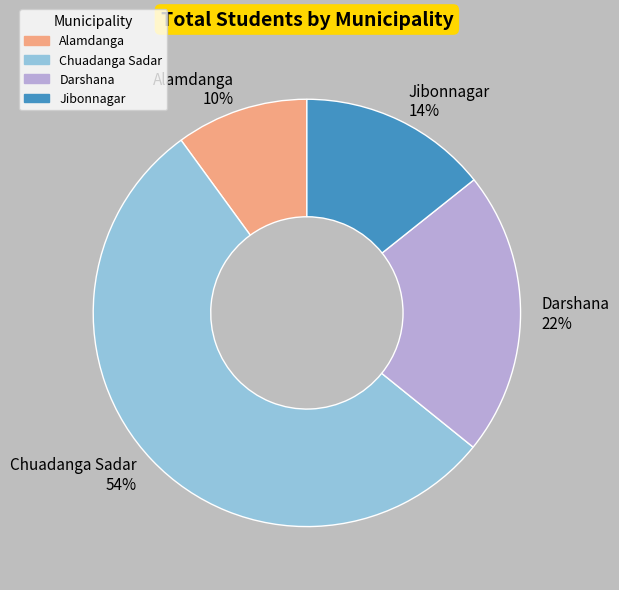

Approximately how many times larger is the value at Chuadanga Sadar compared to Darshana?

2.5